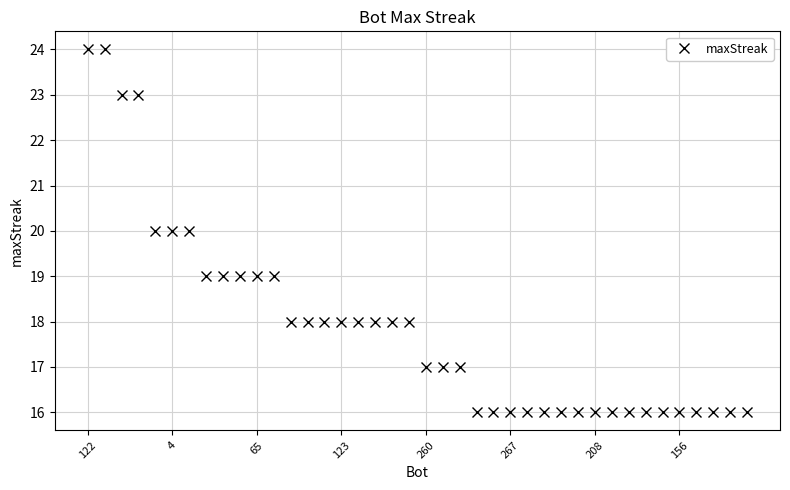

What is the difference between the maximum and minimum values?

8